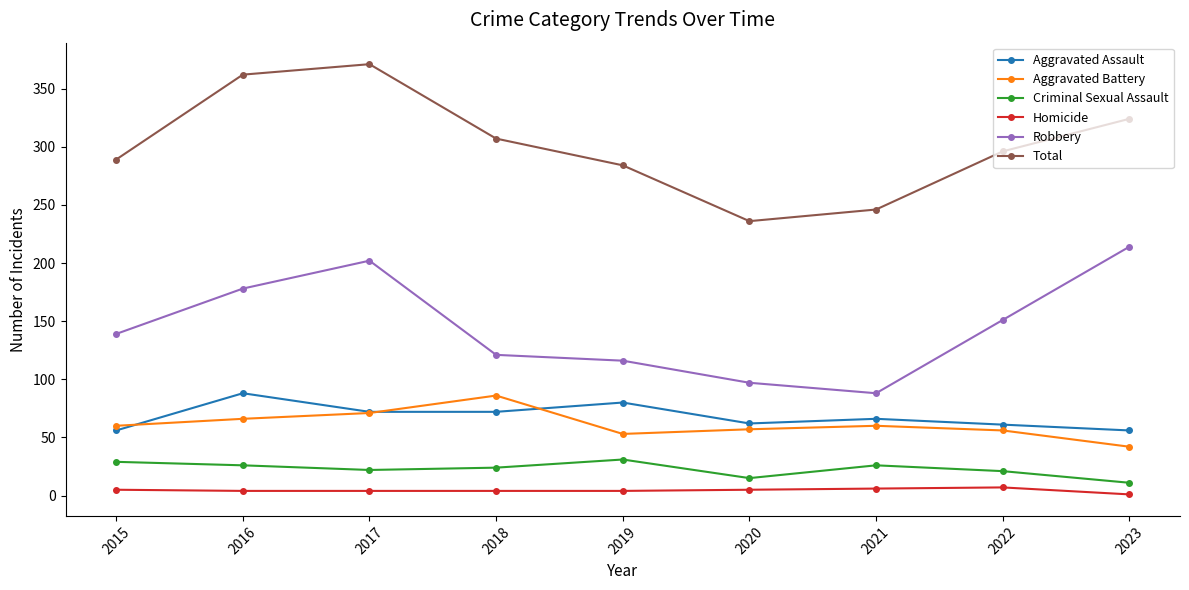

True or false: Criminal Sexual Assault and Aggravated Assault intersect in this chart.

False